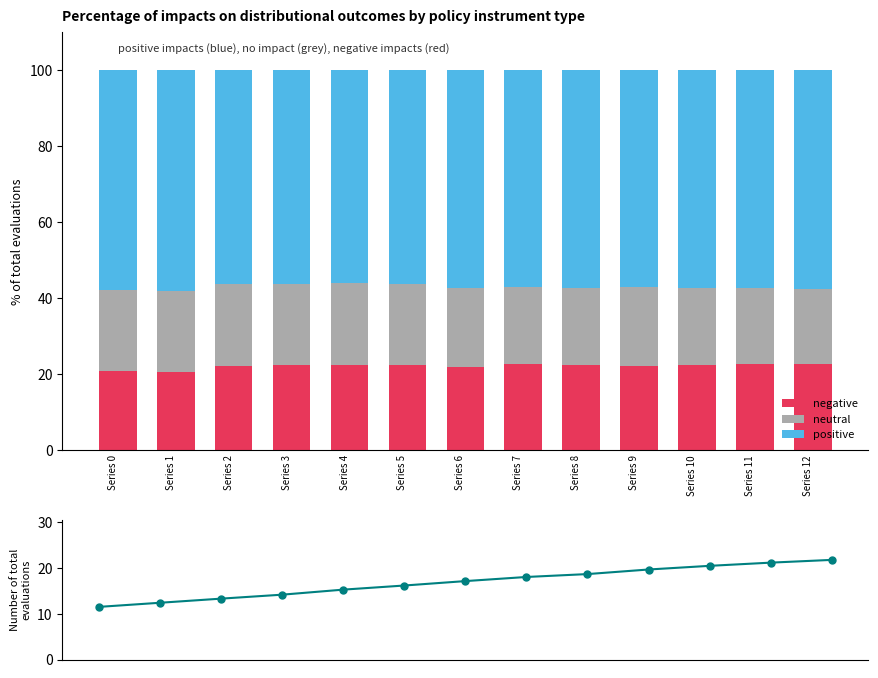

Is the value of positive at Series 9 greater than the value of neutral at Series 3?

Yes